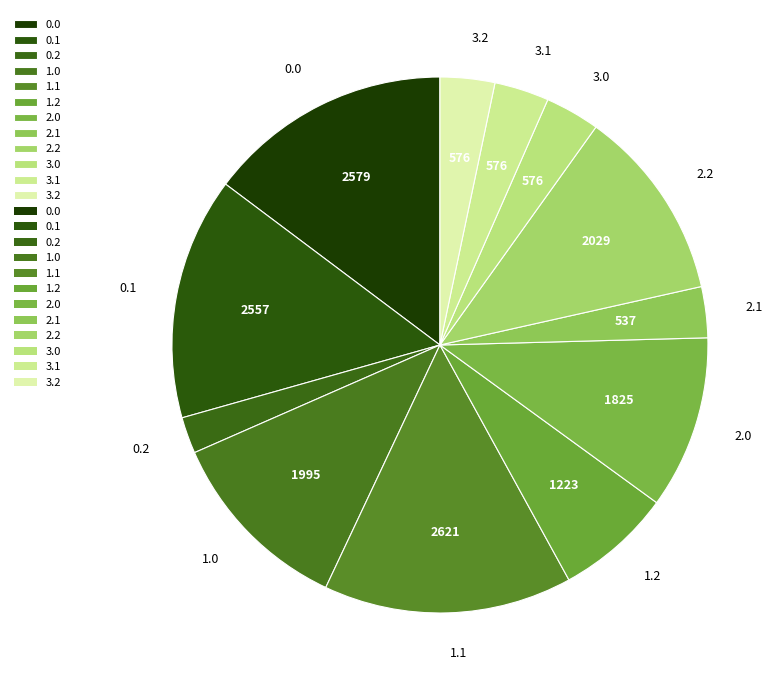

Is the sum of 1.2 and 2.1 greater than half?

No